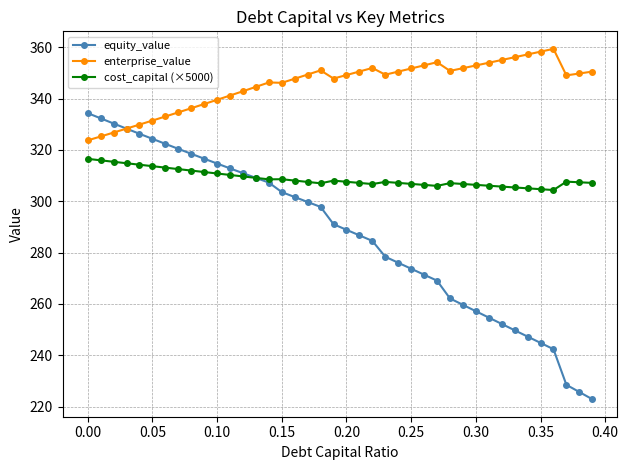

Which series has the largest total across all categories?

enterprise_value